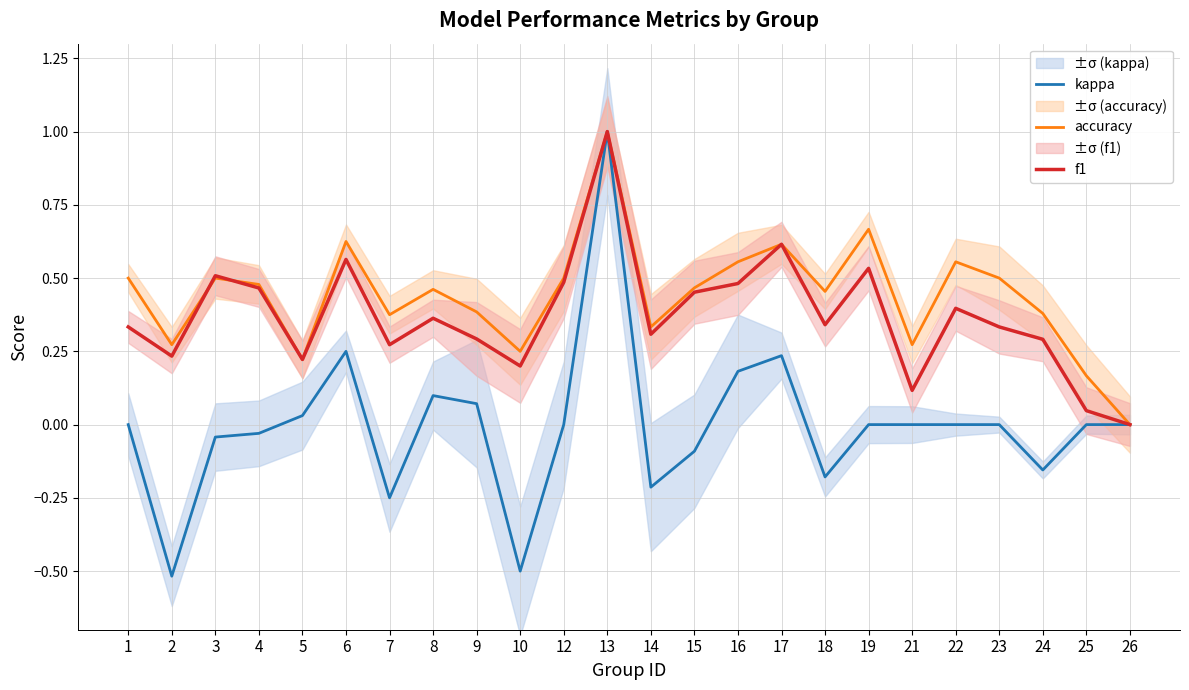

What is the difference between the maximum and minimum values in the f1 series?

1.0